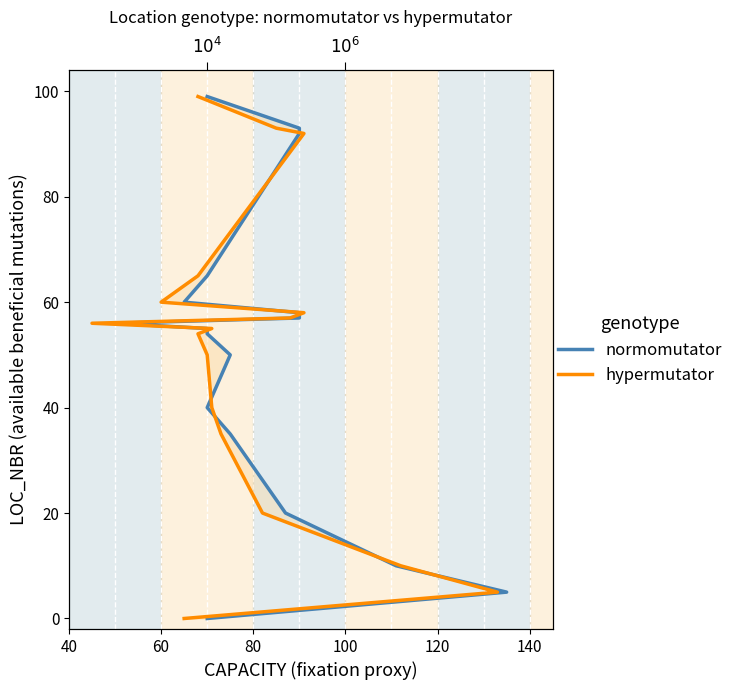

Is this an area chart (filled region under the line)?

No